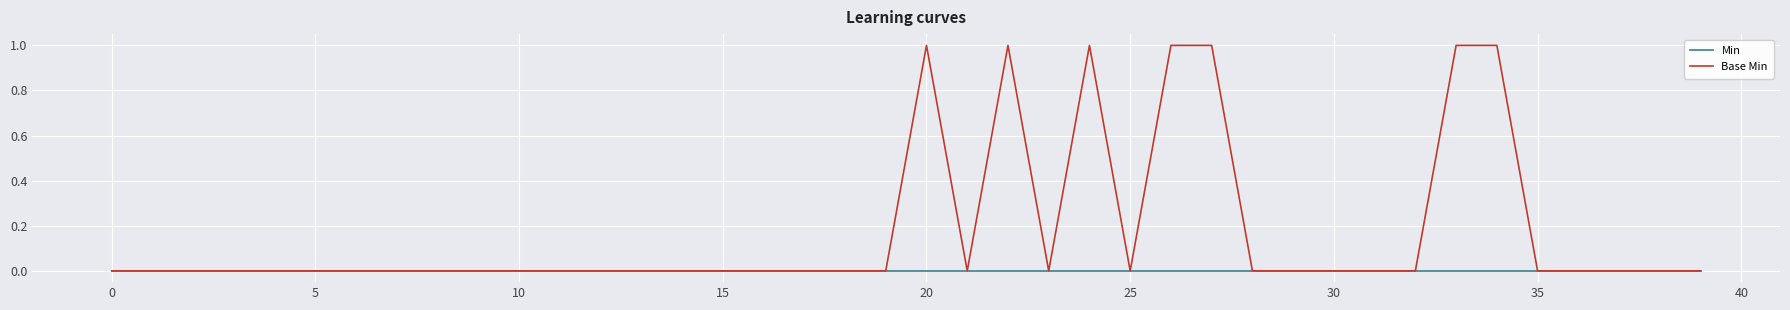

List the series in order of their overall mean, lowest first.

Min, Base Min